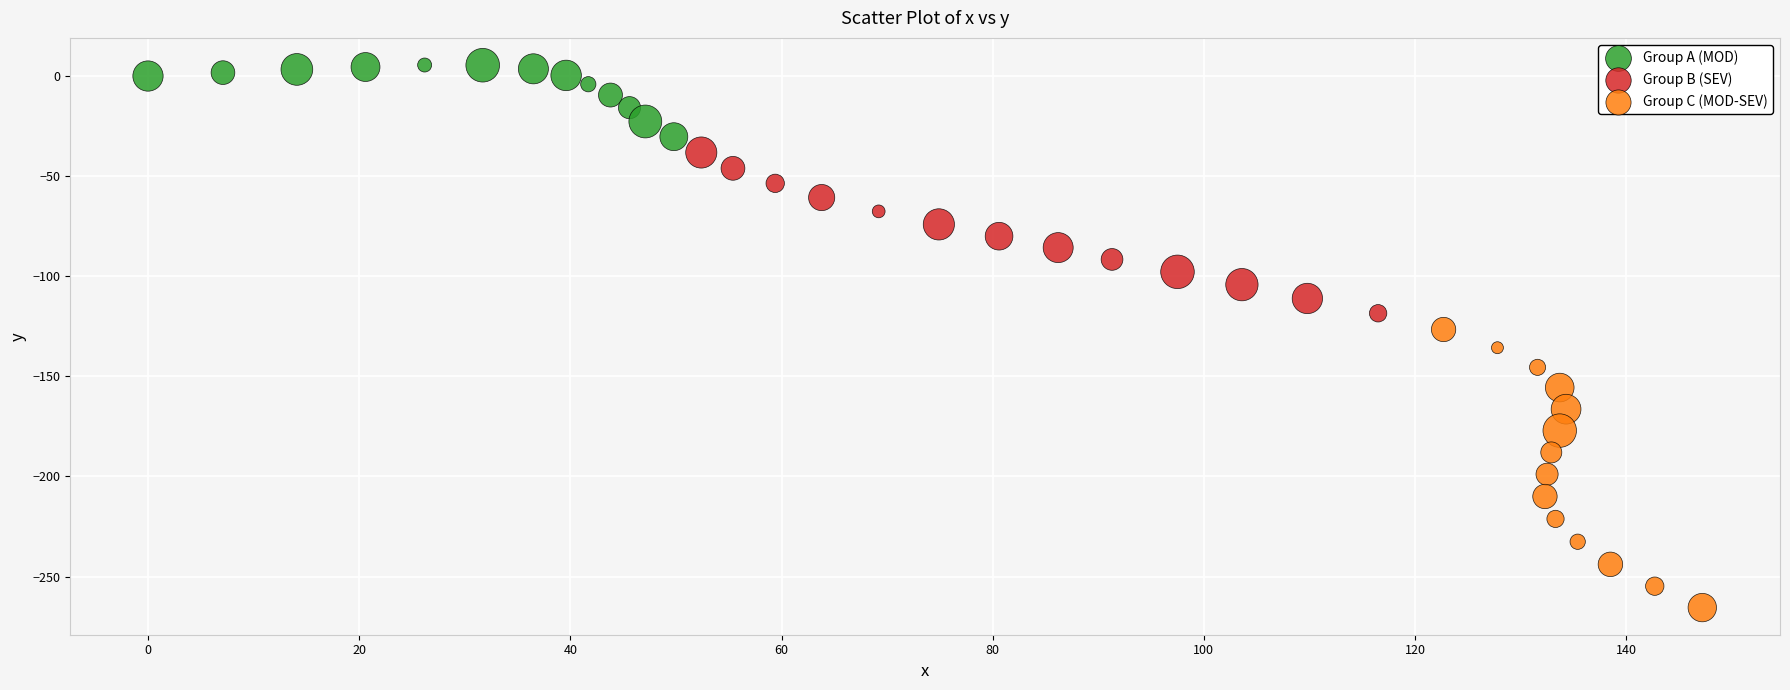

Which series has the largest Y range (max minus min)?

Group C (MOD-SEV)